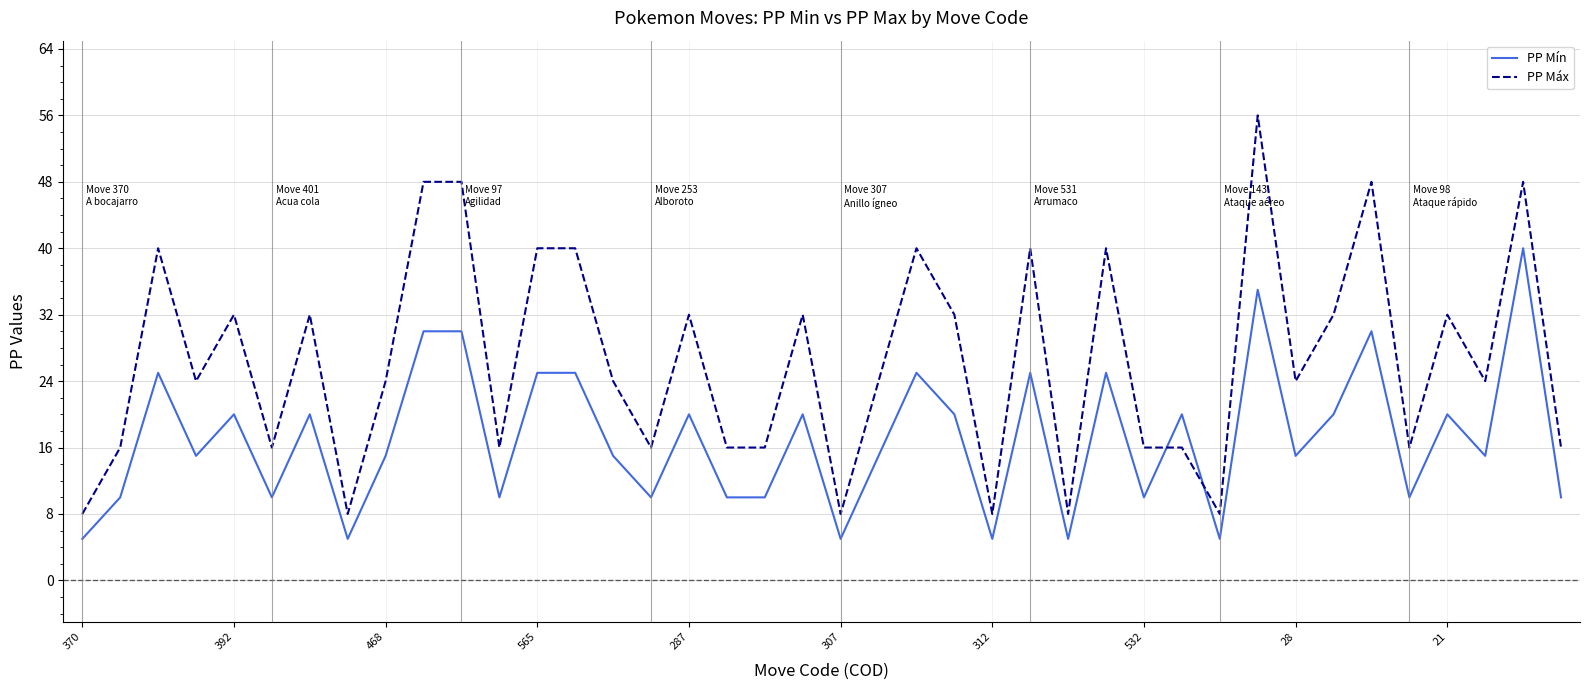

What is the sum of all PP Máx values?

1064